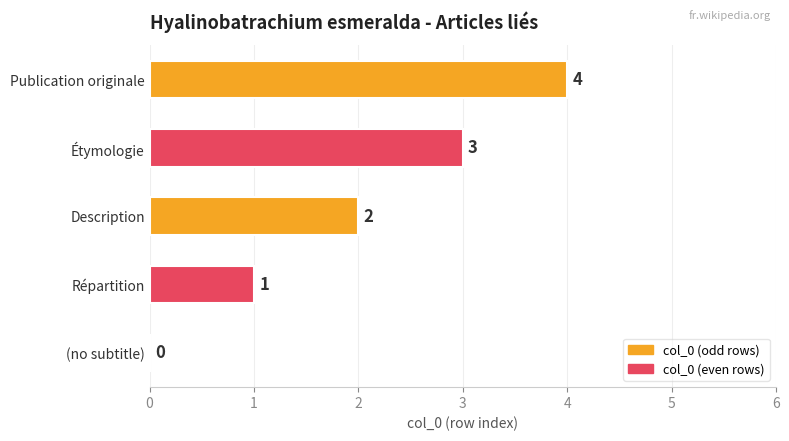

At which label is the value closest to 2?

Description